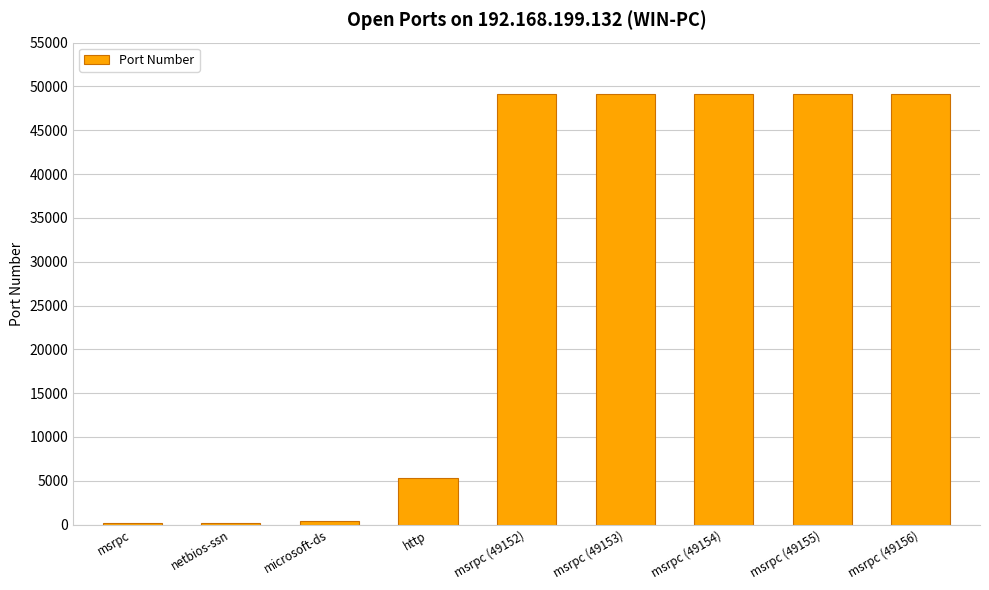

The value at http is 5357. True or false?

True